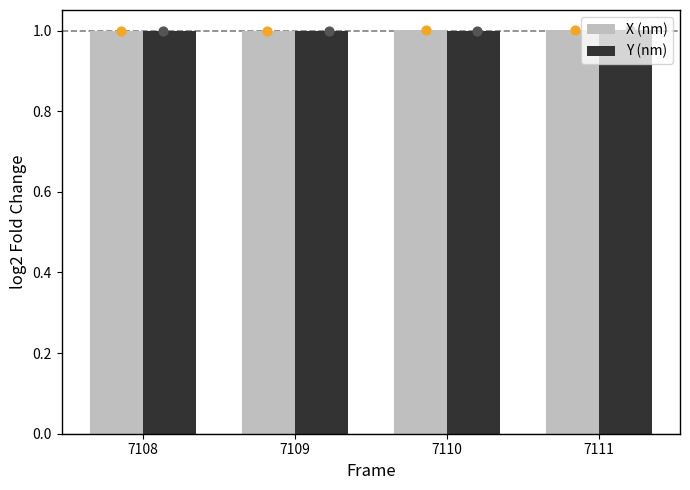

Which series reaches the maximum Y coordinate?

X (nm)